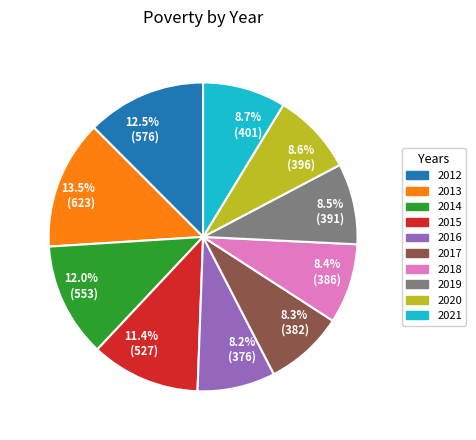

Which slice is the largest?

13.5% (623)